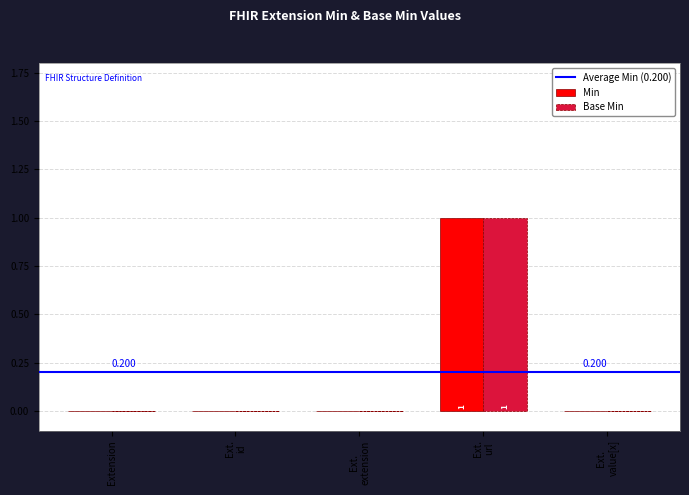

How many values in Base Min are above zero?

1